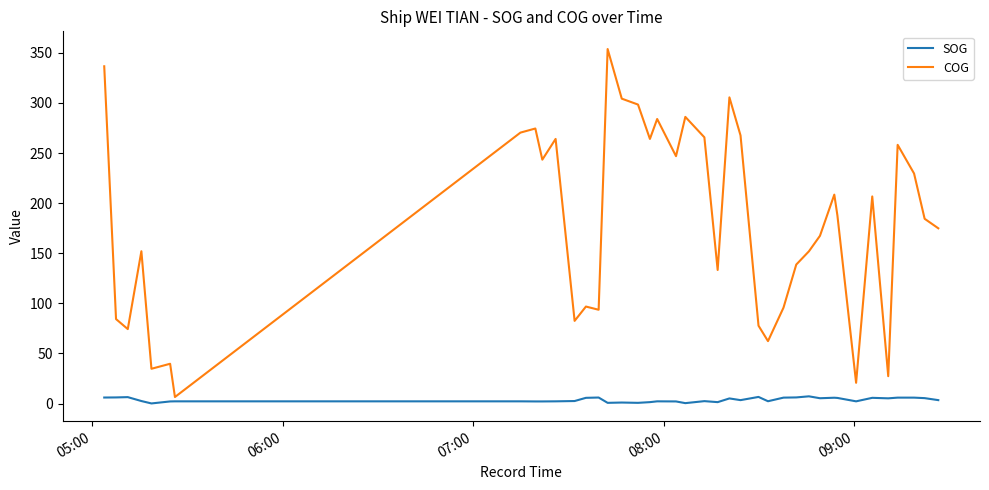

Which series has the largest range (max minus min)?

COG